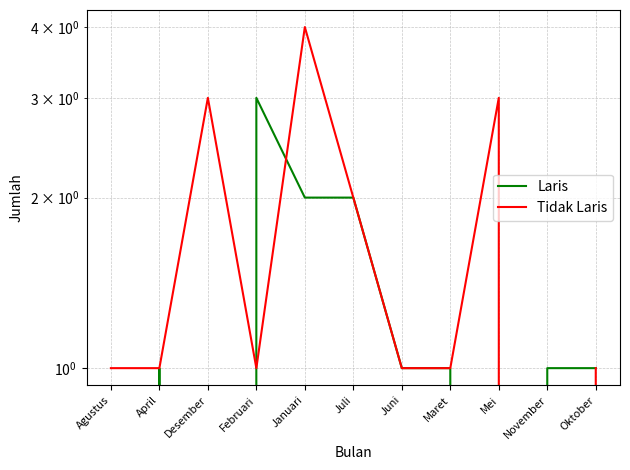

What is the spread (max minus min) of values at November?

1